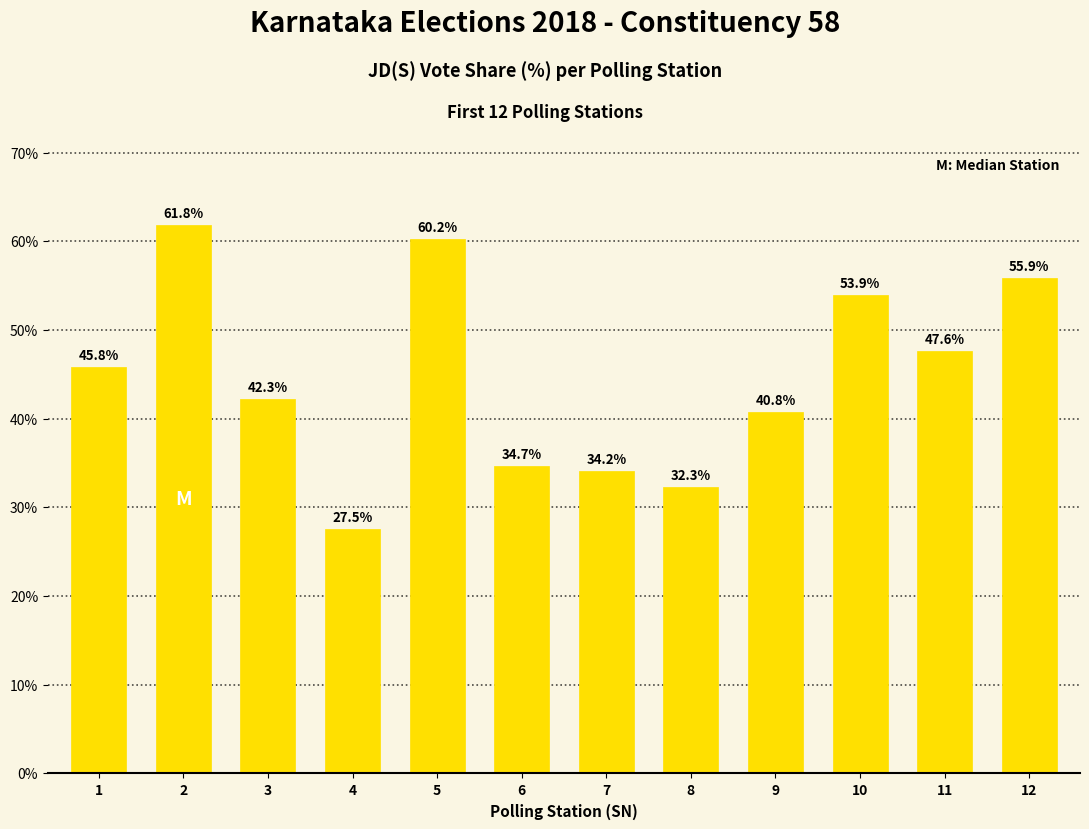

What is the smallest value displayed?

27.5